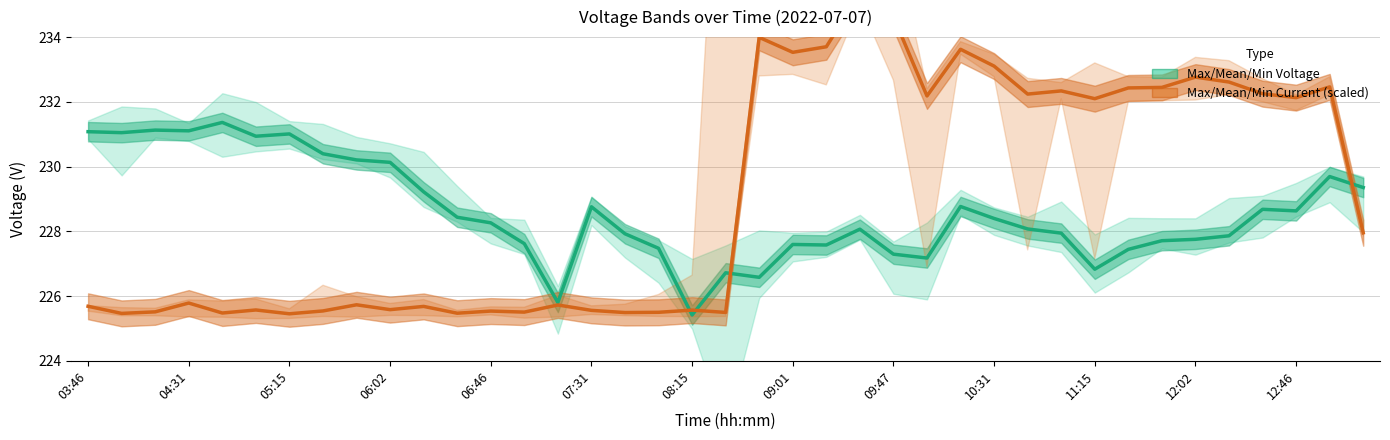

Rank the series by their maximum value, from highest to lowest.

Mean Current (scaled), Mean Voltage